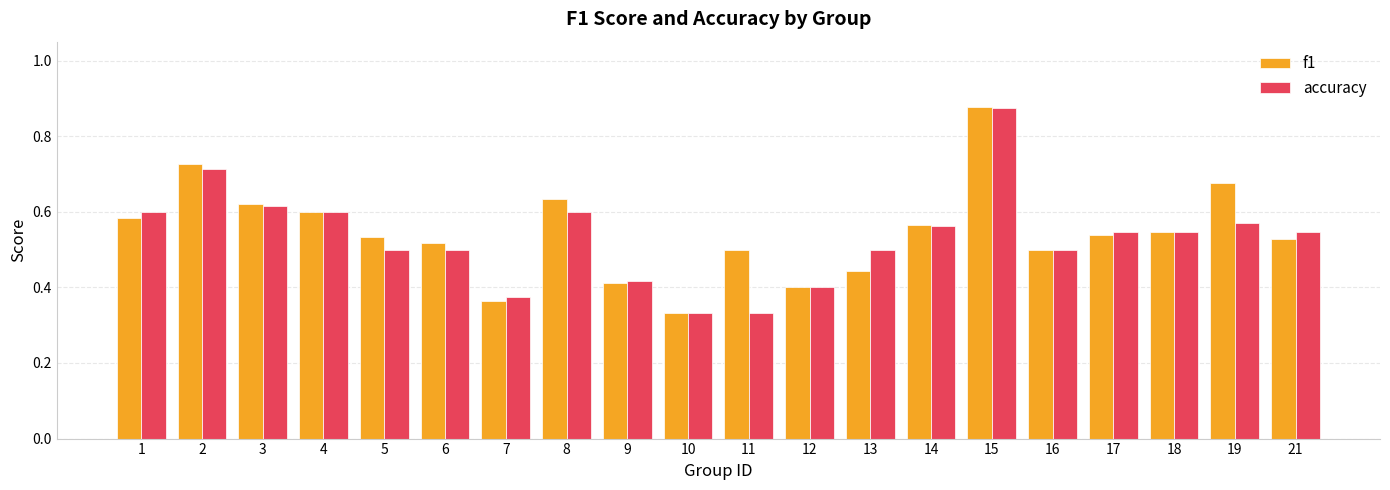

Is the value of accuracy at 14 greater than the value of f1 at 2?

No